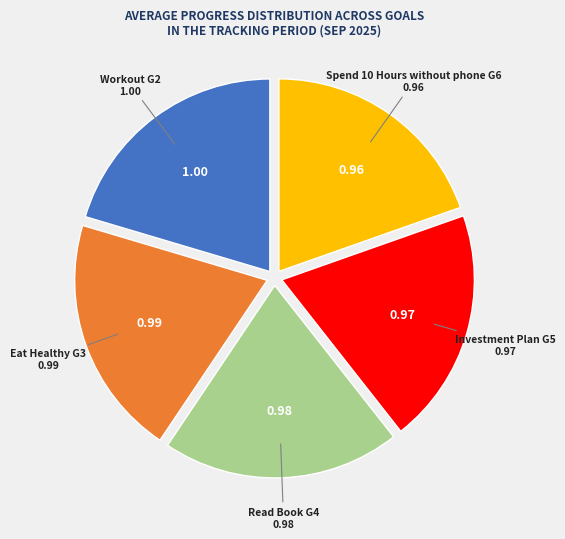

Is there any slice that represents more than half of the pie?

No